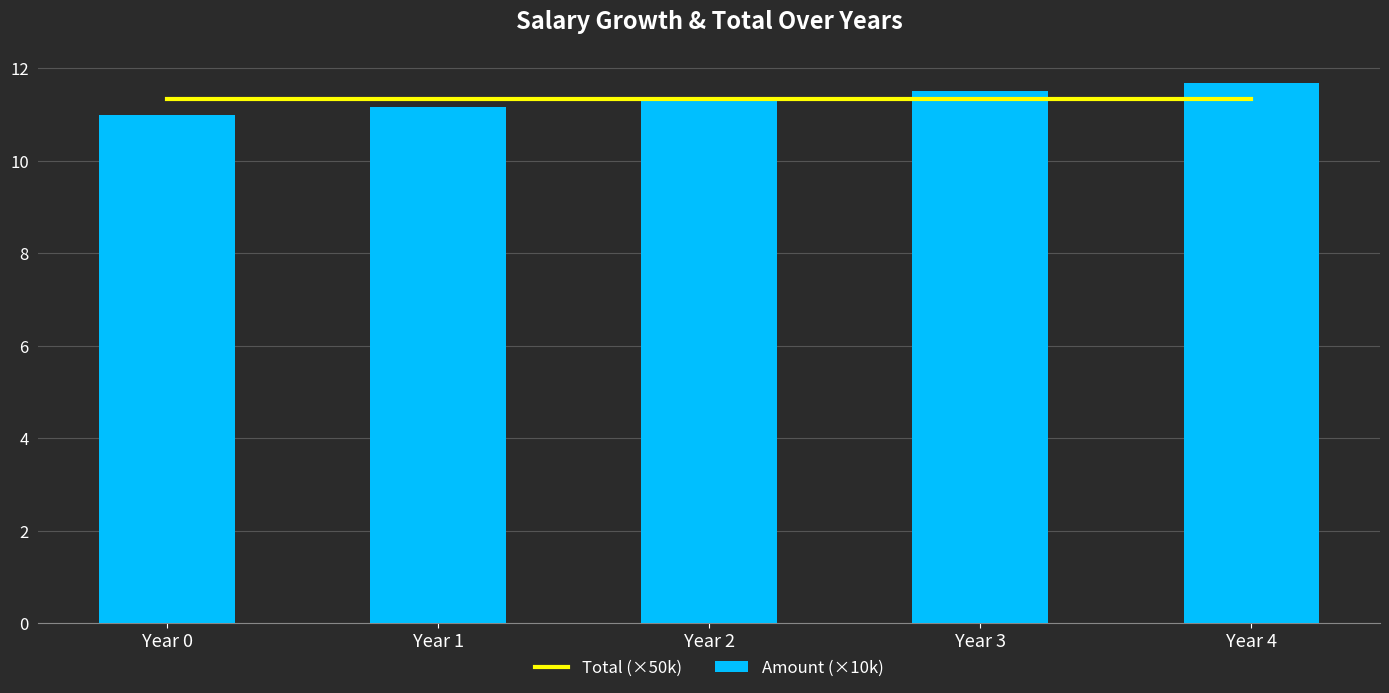

At which category does the chart reach its minimum across all series?

Year 0